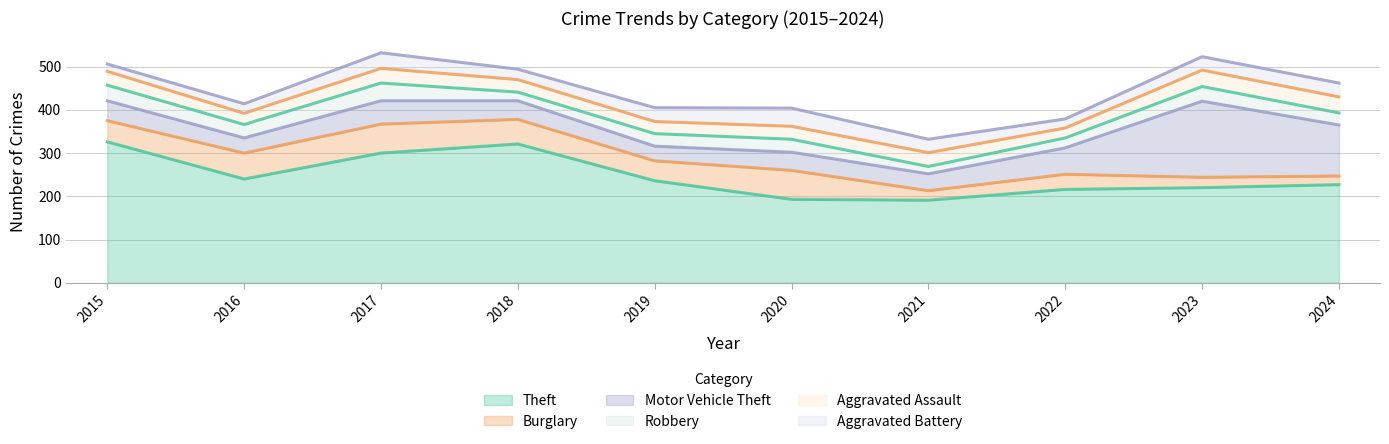

What is the sum of all Aggravated Battery values?

288